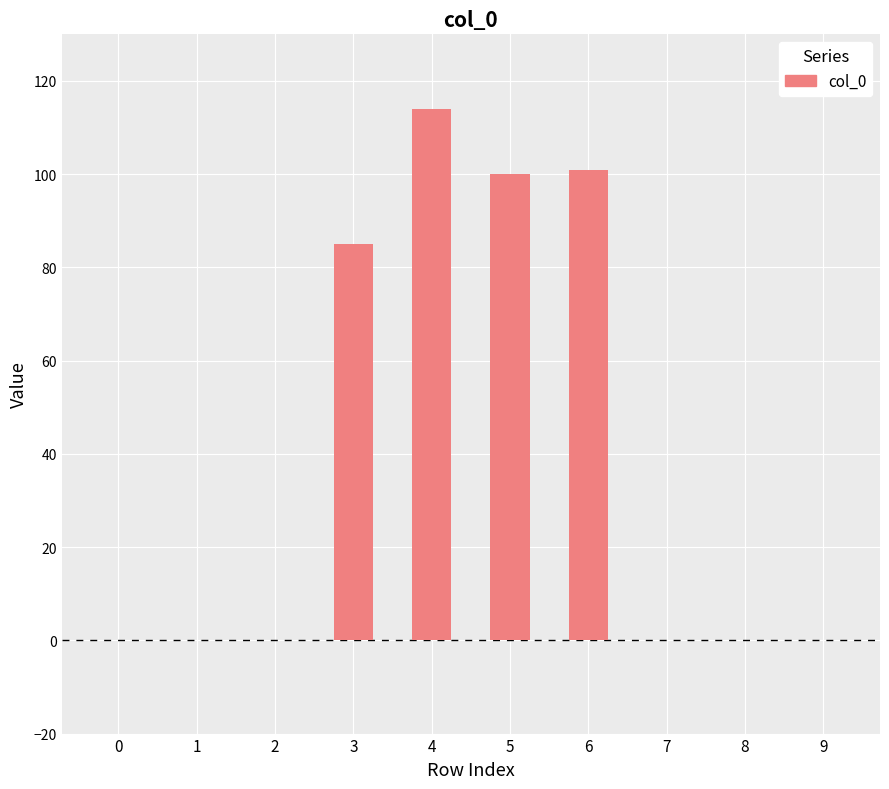

What is the sum of all values?

400